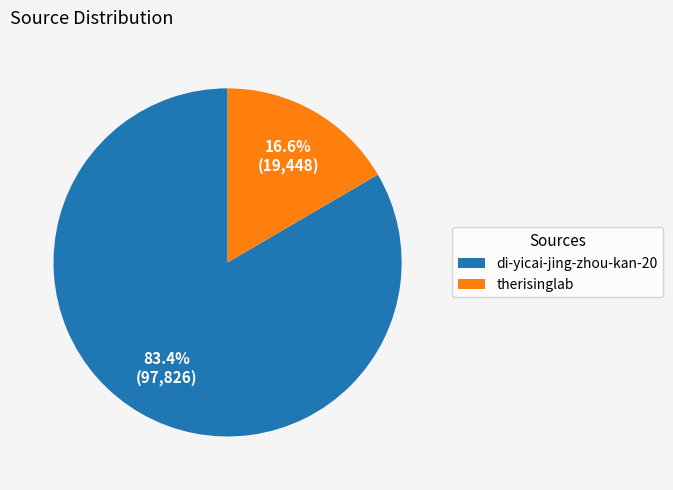

Between therisinglab and di-yicai-jing-zhou-kan-20, which is larger?

di-yicai-jing-zhou-kan-20